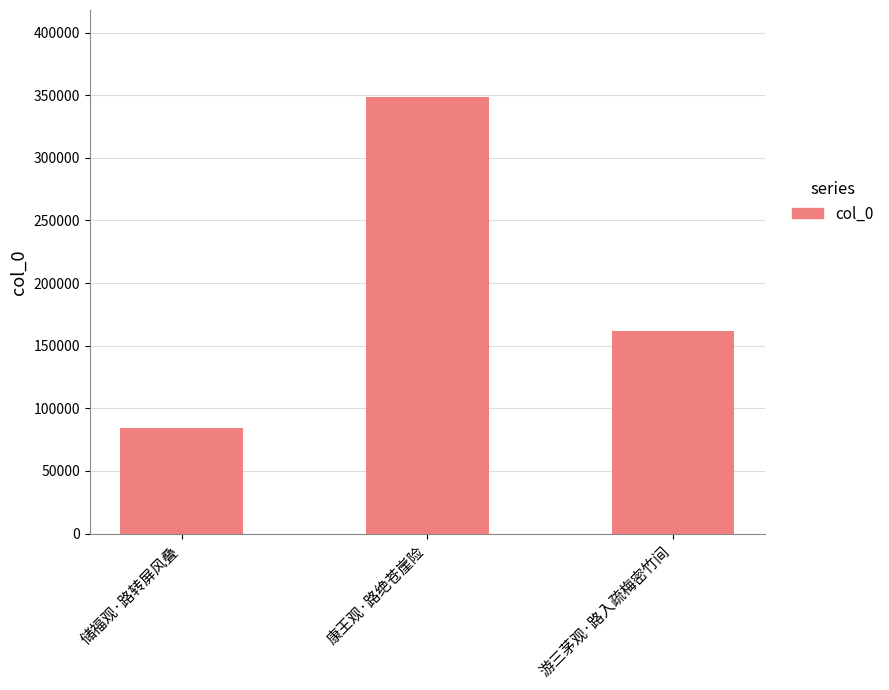

What is the sum of the values at 游三茅观·路入疏梅密竹间 and 康王观·路绝苍崖险?

509978